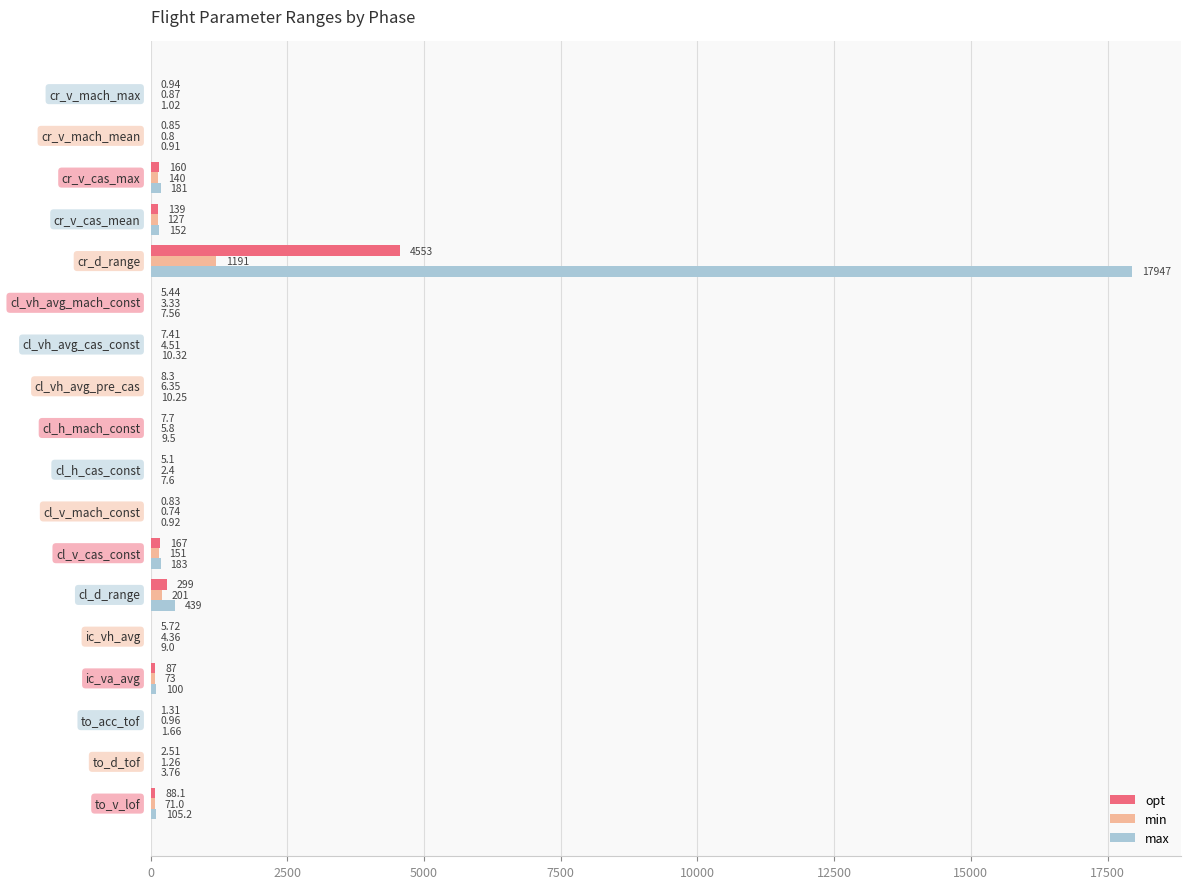

What is the sum of all opt values?

5539.2